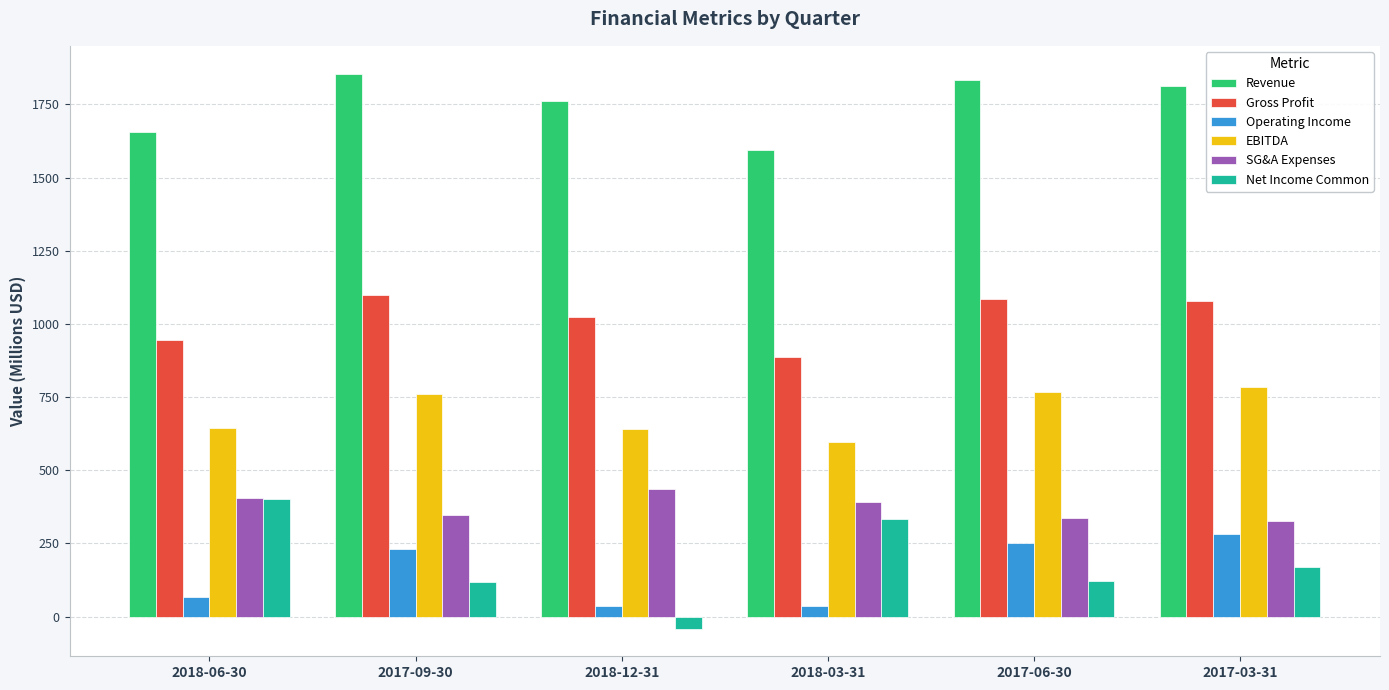

What is the sum of all Gross Profit values?

6117.1